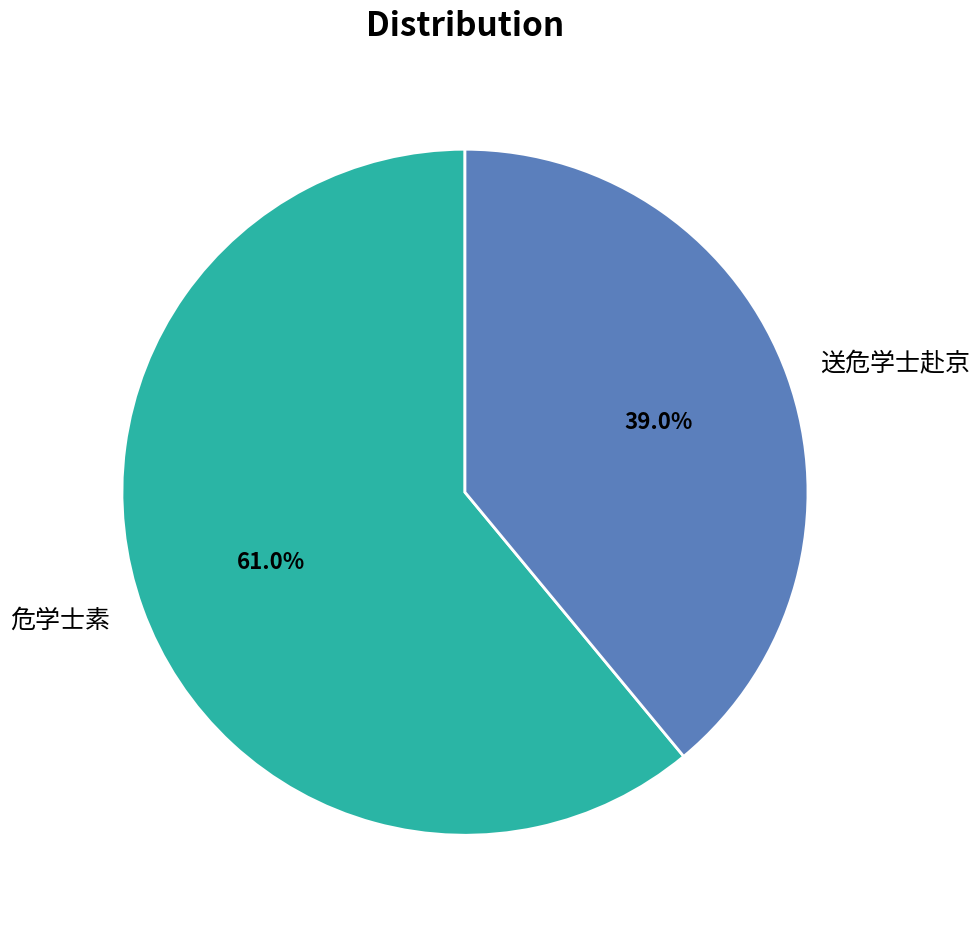

What portion of the pie excludes 危学士素?

39.0%